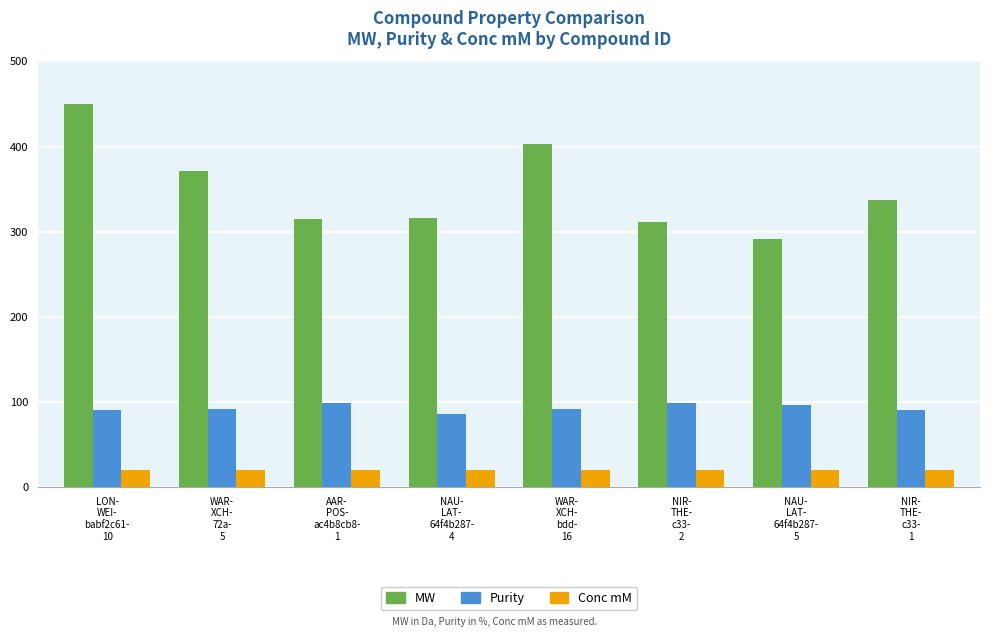

Which series has the widest spread of values?

MW